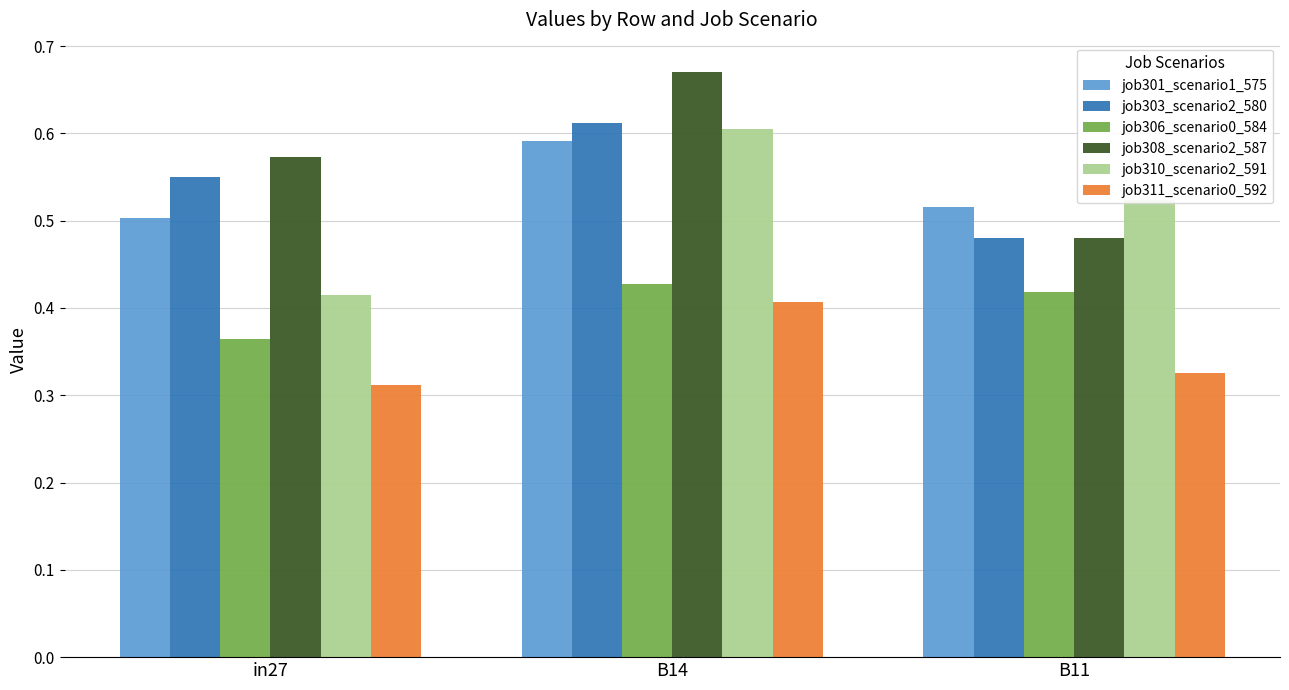

Rank the categories by job306_scenario0_584 value from highest to lowest.

B14, B11, in27